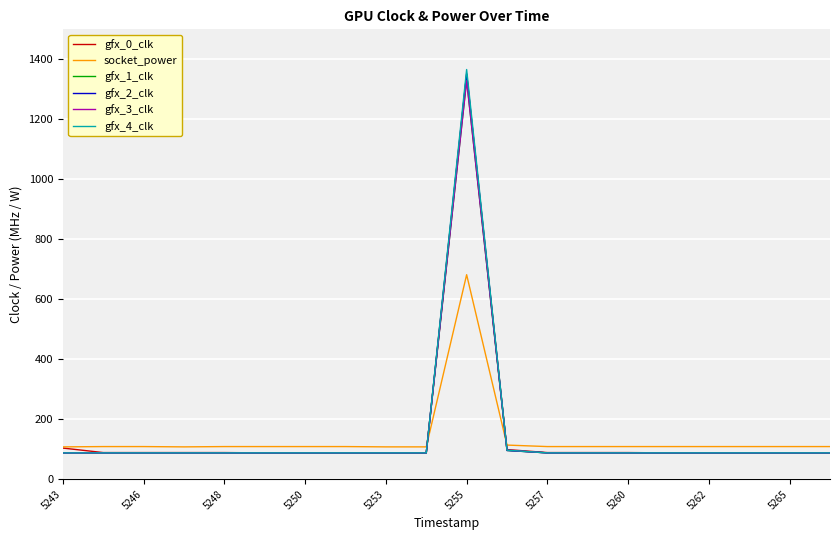

How many intersections are there between socket_power and gfx_3_clk?

2